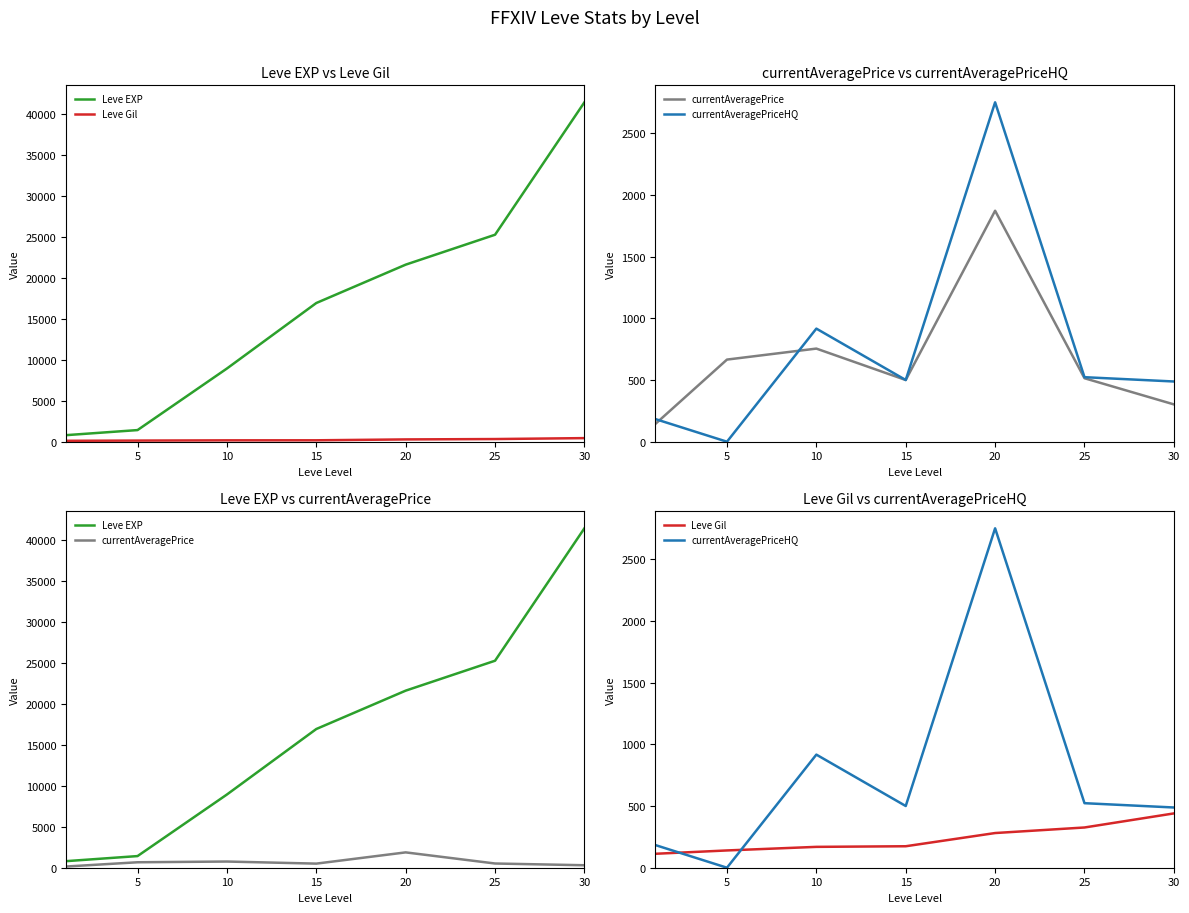

At which category is the sum across all series the highest?

30